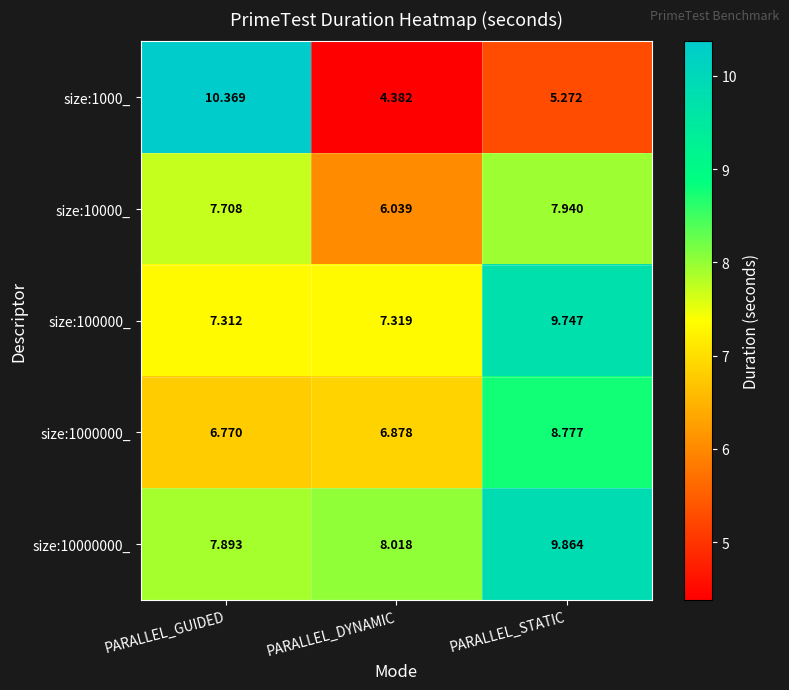

Rank the series at PARALLEL_GUIDED from lowest to highest value.

size:1000000_, size:100000_, size:10000_, size:10000000_, size:1000_